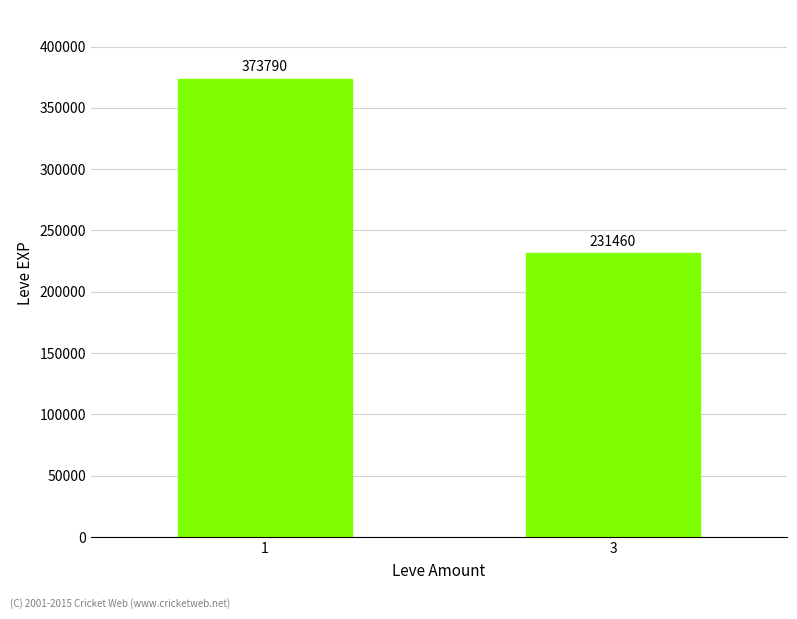

What is the value of the 1st bar from the left?

373790